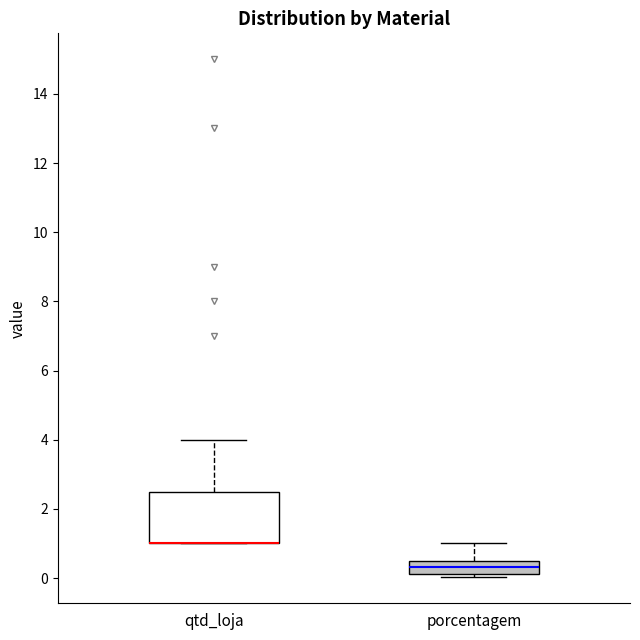

Reading left to right, transcribe this box plot: for each box, give where its median line is, the range the box spans, and where its two whiskers end, as read against the y-axis. The values are not printed on the chart, so give them approximately, as read against the axis.

qtd_loja: median 1.0 (drawn on the box's lower edge), box 1.0 to 2.6, whiskers 1.0 to 4.0
porcentagem: median 0.4, box 0.2 to 0.6, whiskers 0.0 to 1.0